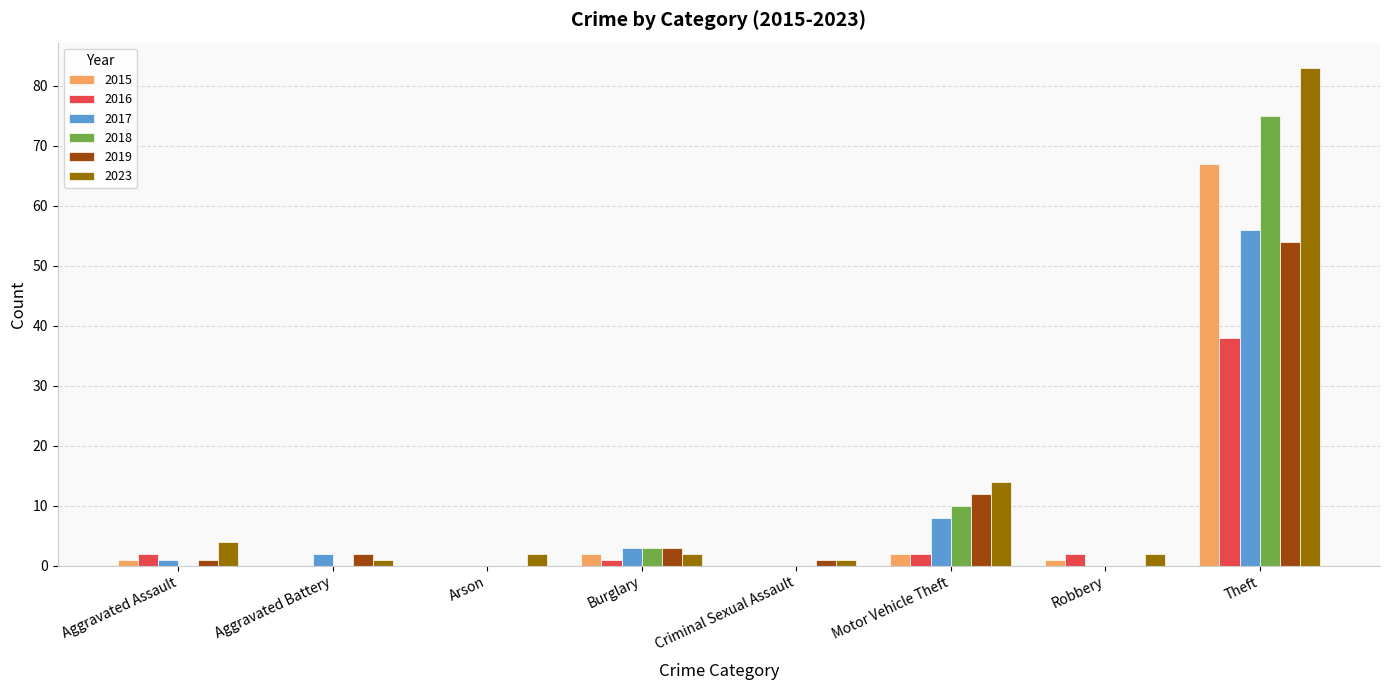

The value of 2017 at Motor Vehicle Theft is 8. True or false?

True